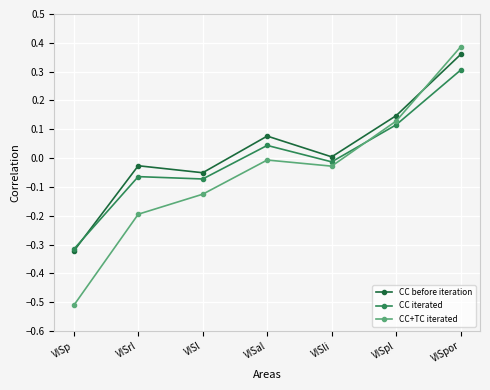

At which label does CC iterated reach its peak?

VISpor